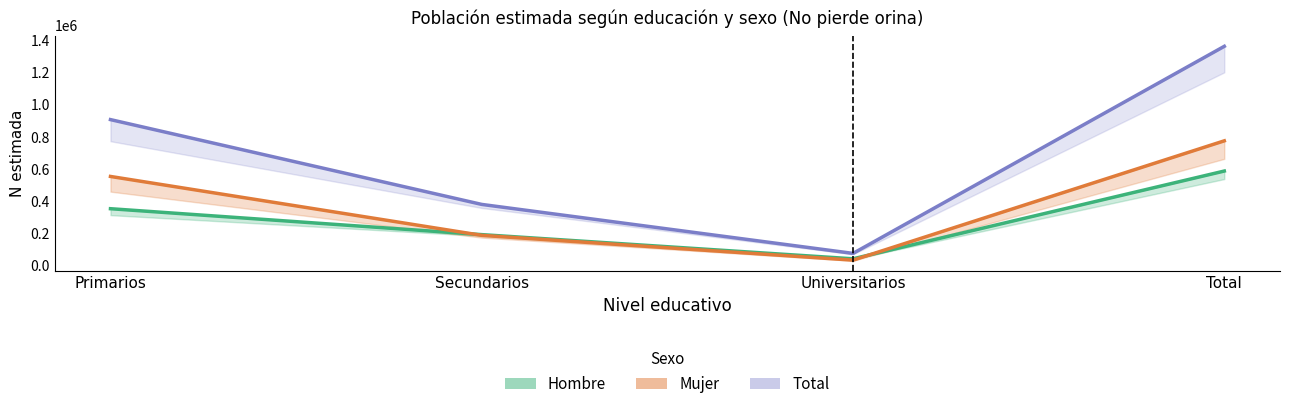

What position from the right is Total?

1